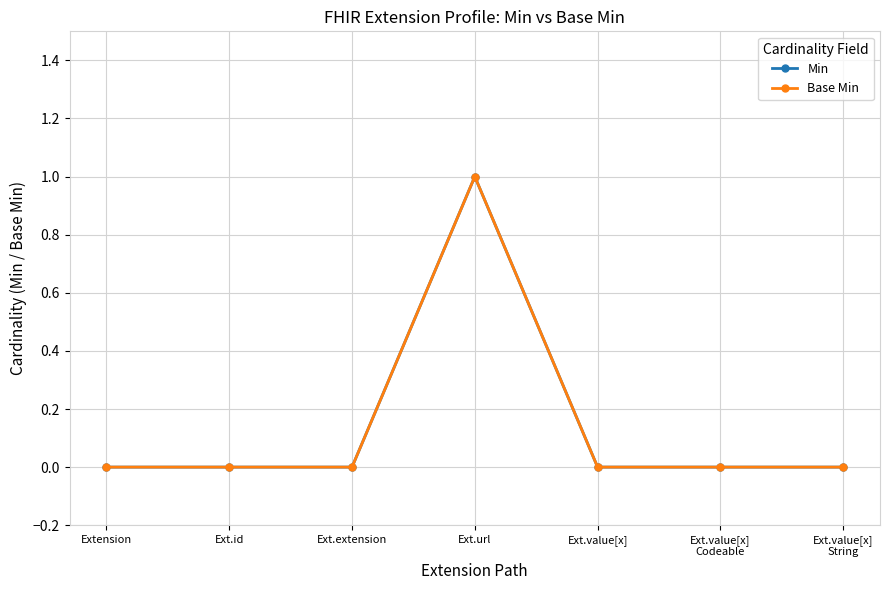

What is the label of the 5th point from the right?

Ext.extension